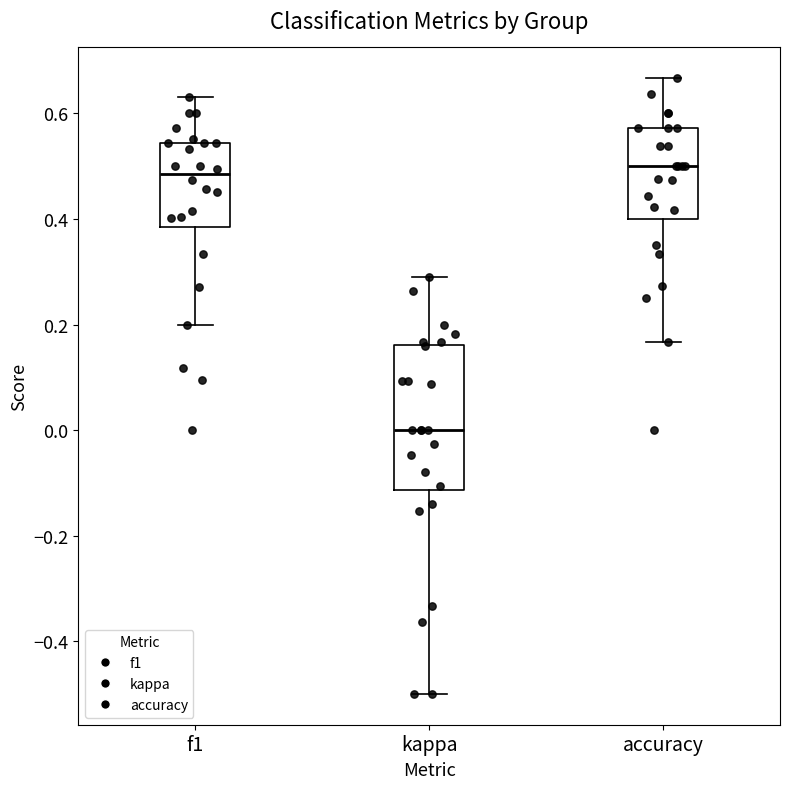

Reading left to right, transcribe this box plot: for each box, give where its median line is, the range the box spans, and where its two whiskers end, as read against the y-axis. The values are not printed on the chart, so give them approximately, as read against the axis.

f1: median 0.48, box 0.38 to 0.54, whiskers 0.20 to 0.64
kappa: median 0.00, box -0.12 to 0.16, whiskers -0.50 to 0.30
accuracy: median 0.50, box 0.40 to 0.58, whiskers 0.16 to 0.66